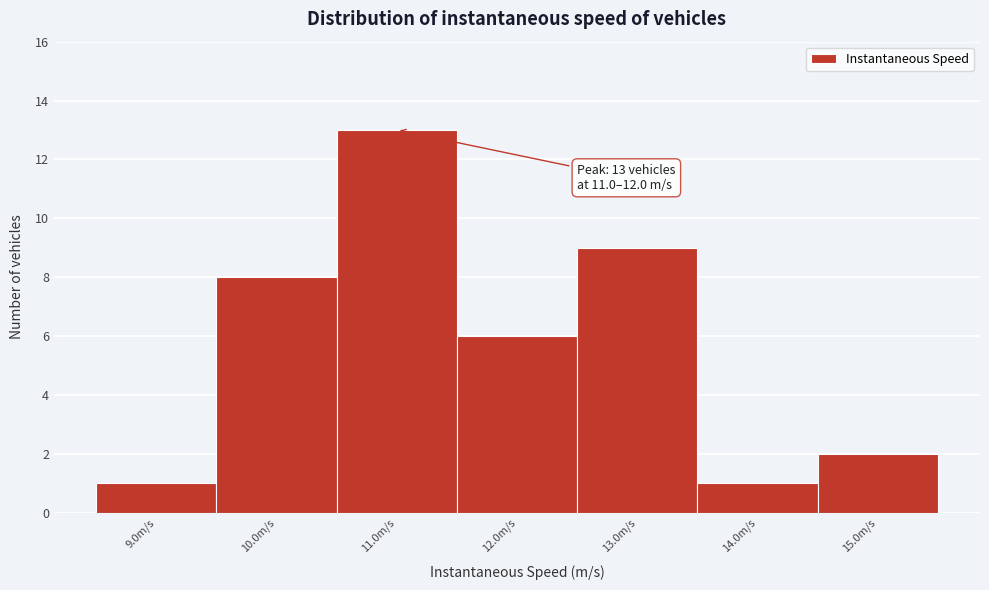

Reading right to left, what are all the values shown in this chart?

2	1	9	6	13	8	1